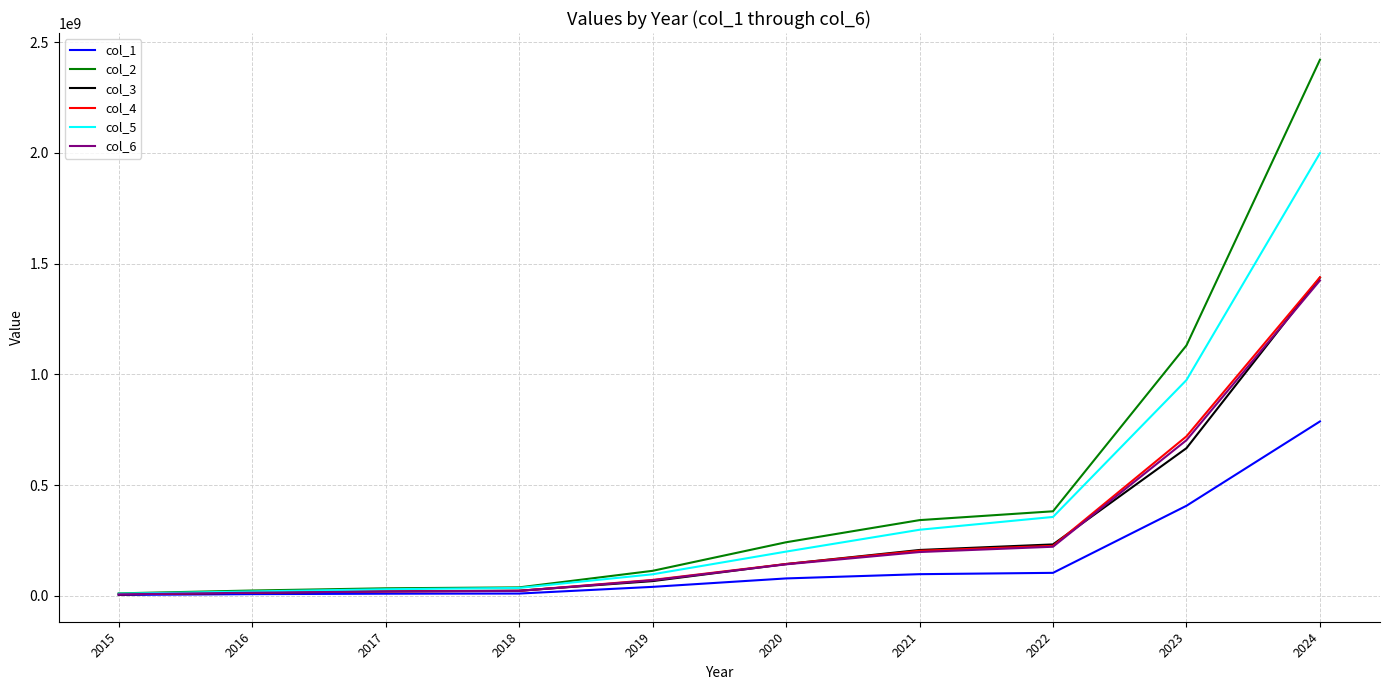

What is the total value across all series at 2021?

1347304410